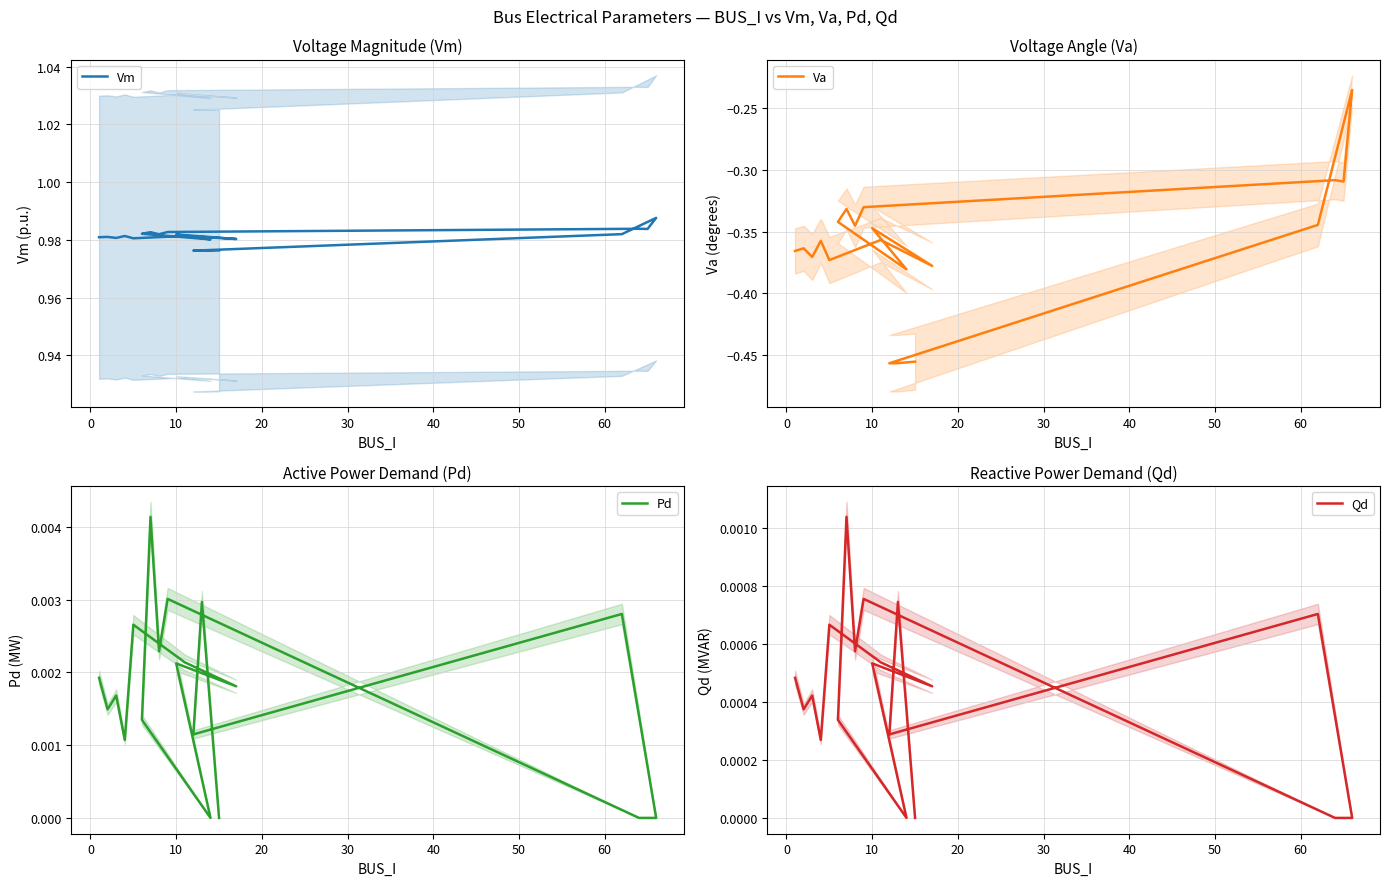

True or false: Qd and Va cross at least once.

False